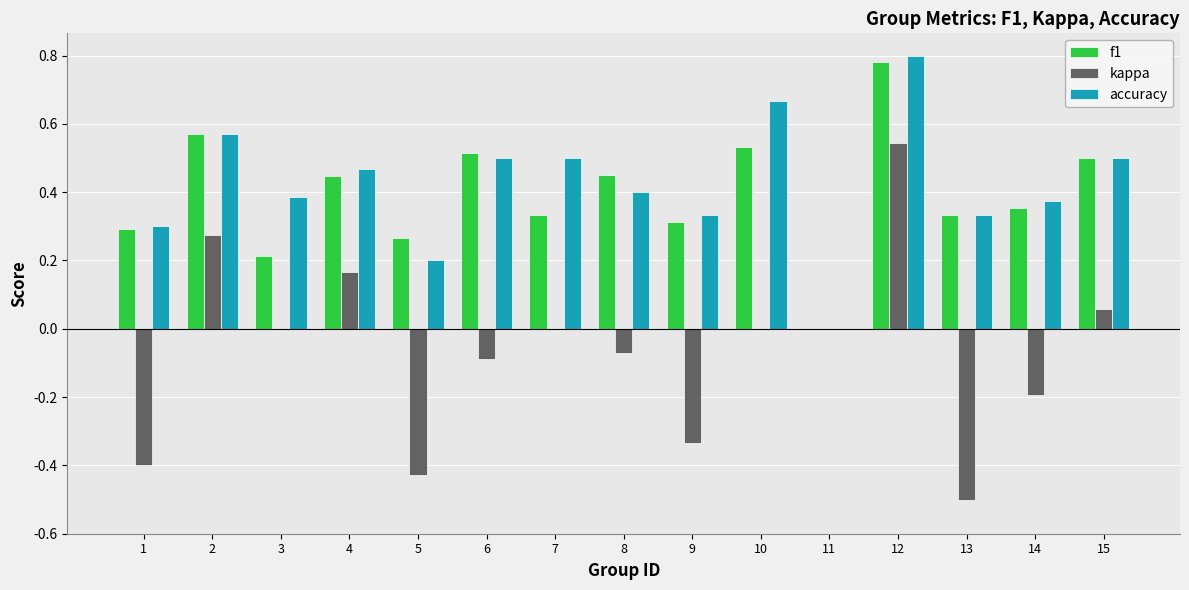

Which category has the highest value in the kappa series?

12